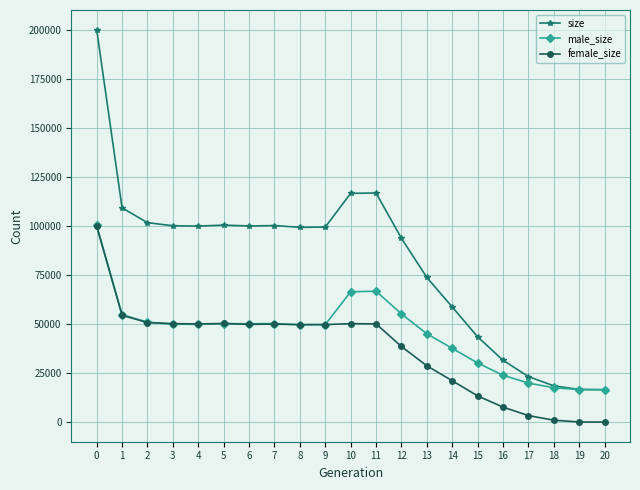

What is the value of the female_size point at the 9th from the left?

49682